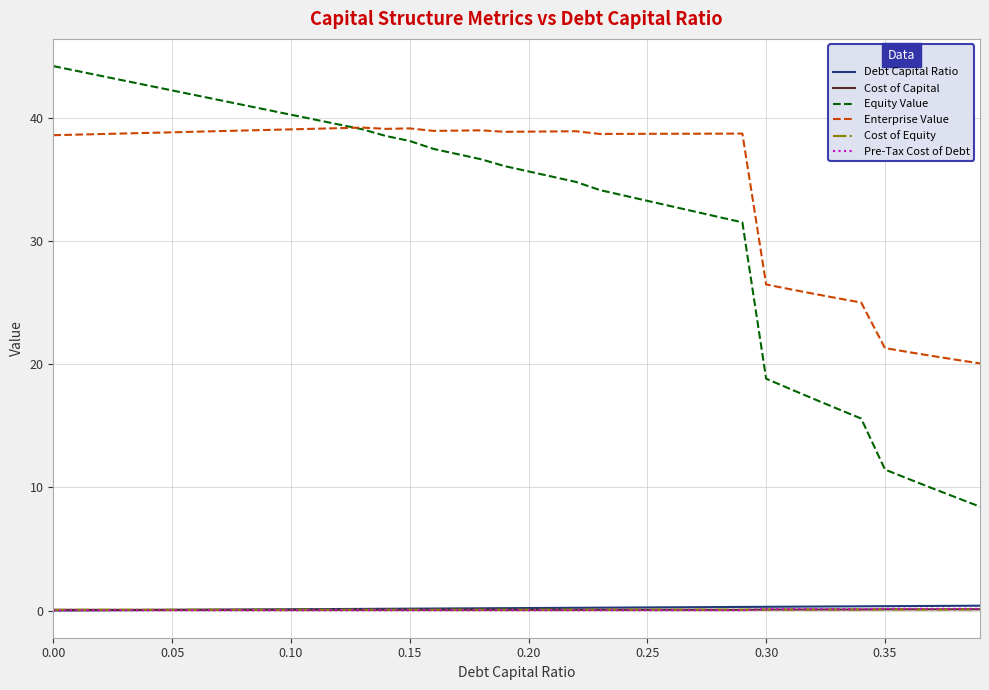

Is this an area chart (filled region under the line)?

No